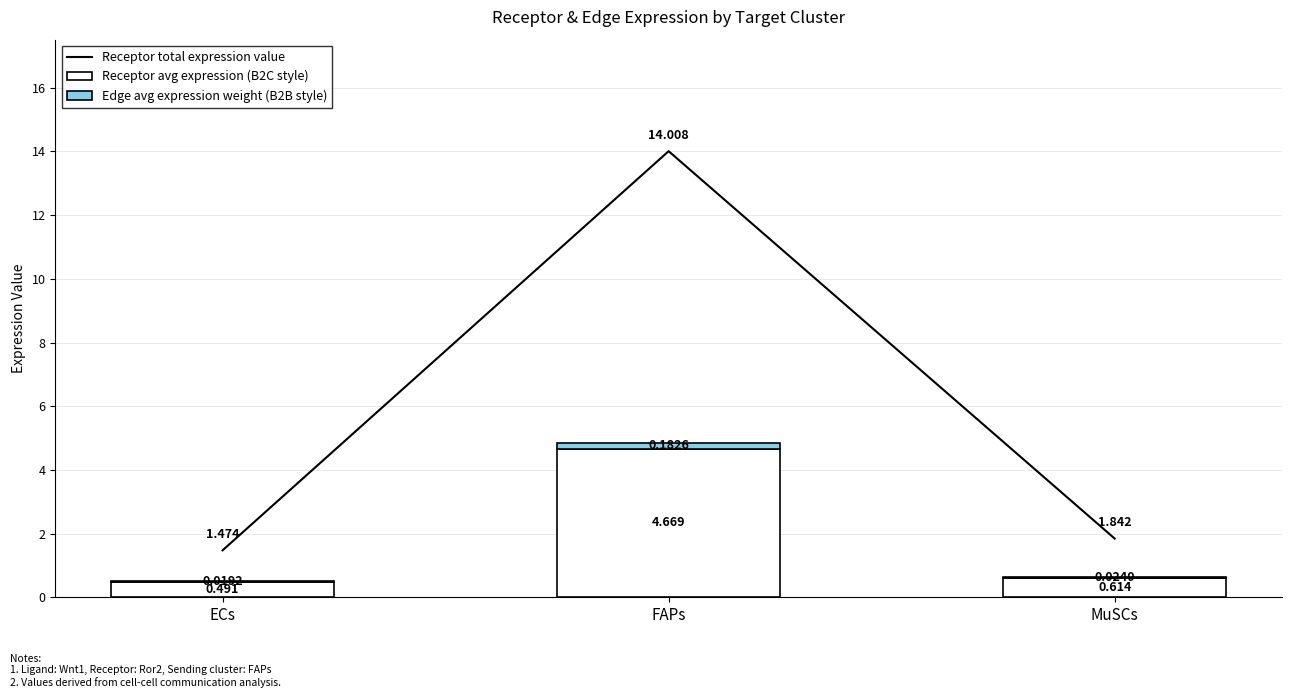

List the series in order of their overall mean, highest first.

Receptor total expression value, Receptor avg expression (B2C style), Edge avg expression weight (B2B style)